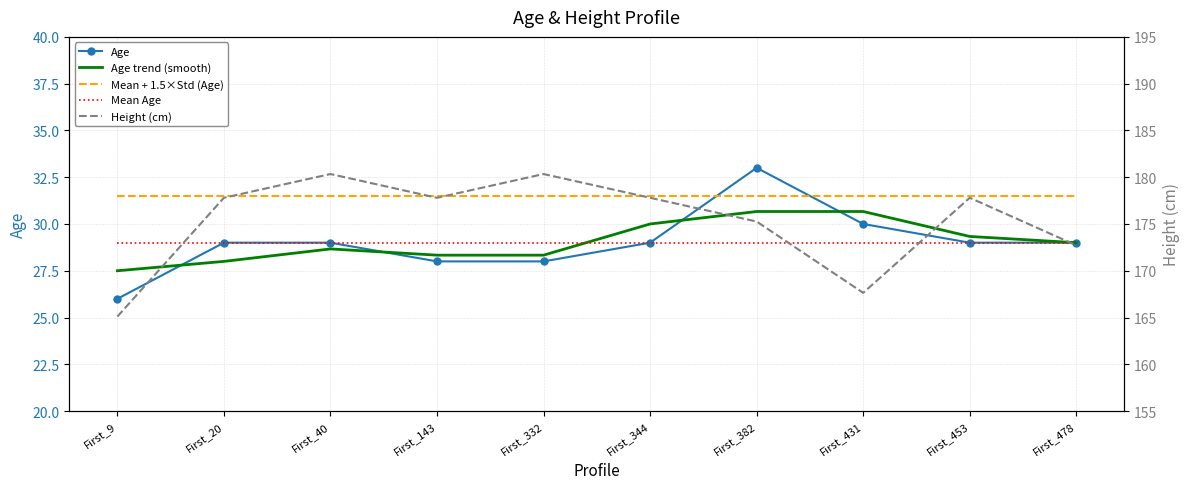

How many values in the Height (cm) series are below 177?

4